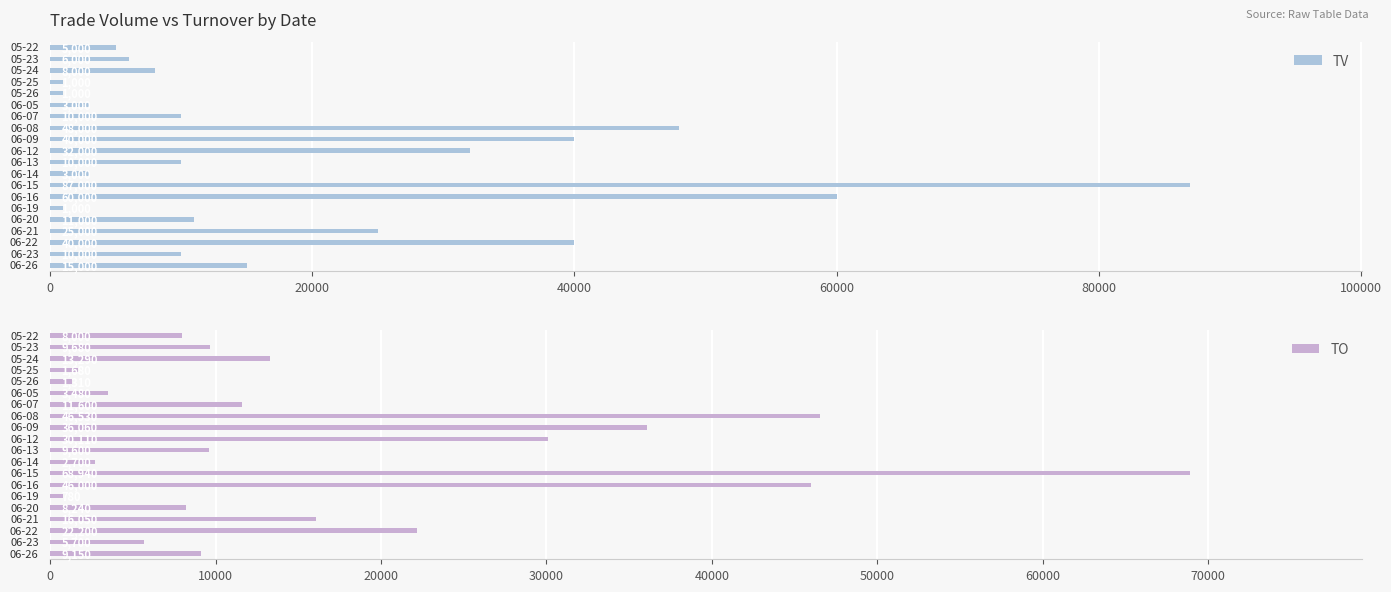

Does the chart contain stacked bars?

No